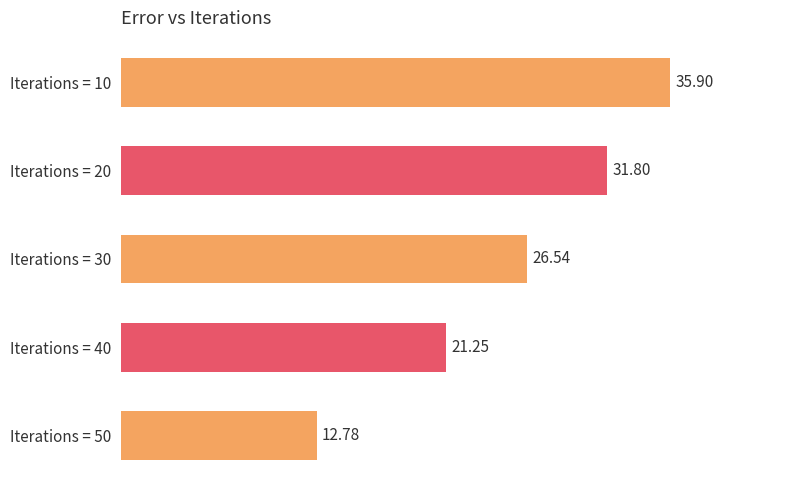

Which has a higher value, Iterations = 50 or Iterations = 20?

Iterations = 20